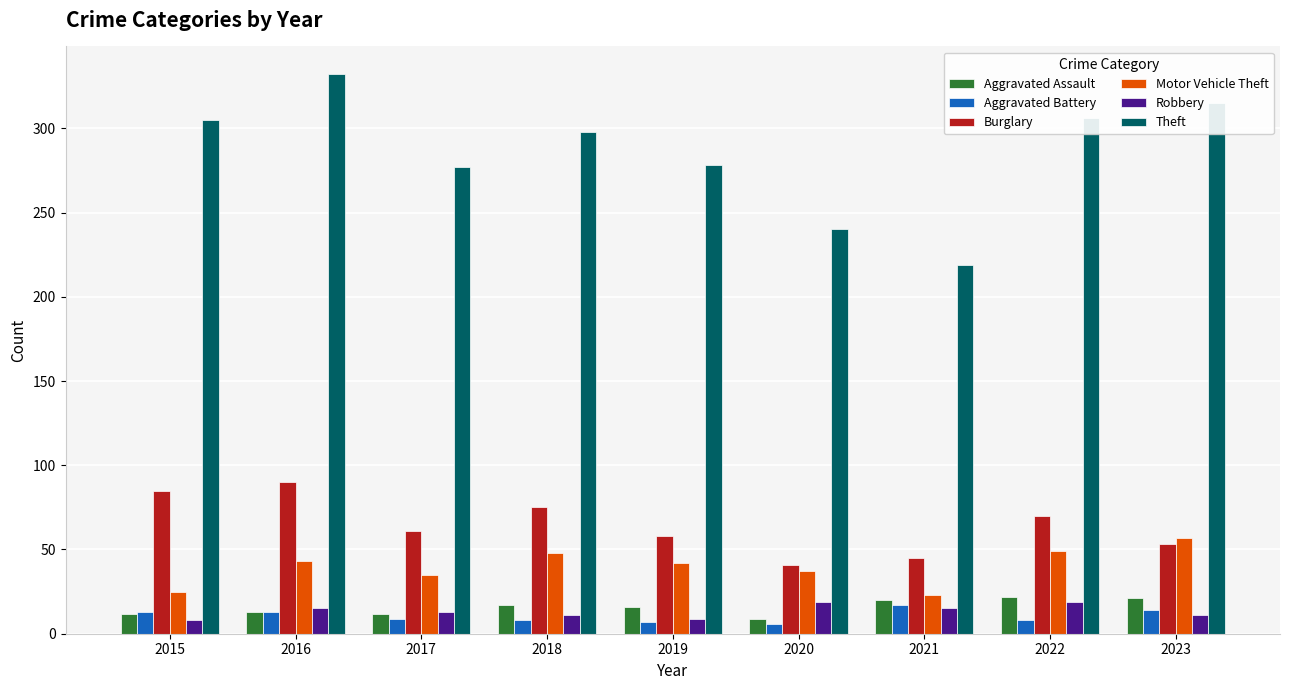

What is the total value across all series at 2020?

352